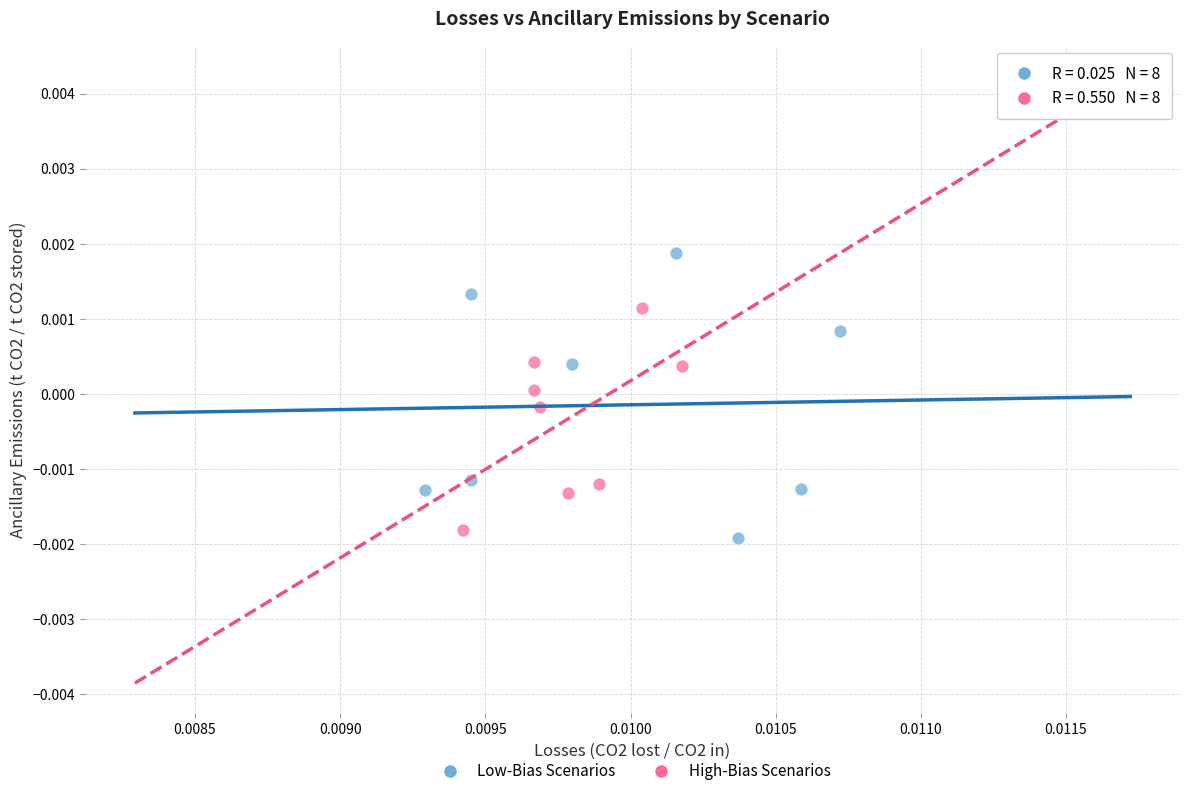

What are all the series names shown in the legend?

Low-Bias Scenarios, High-Bias Scenarios